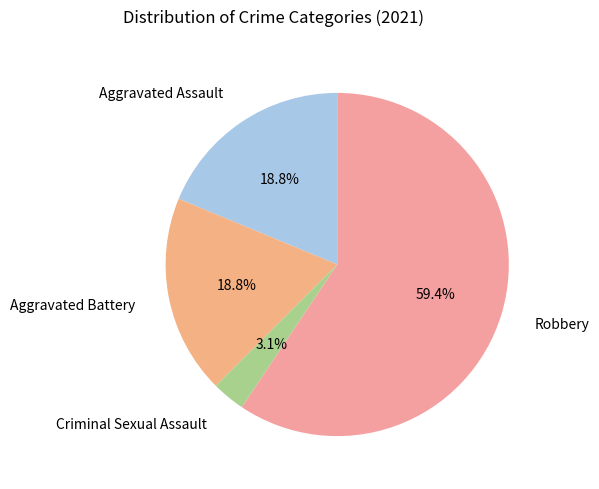

Approximately how many times larger is the value at Criminal Sexual Assault compared to Aggravated Assault?

0.2